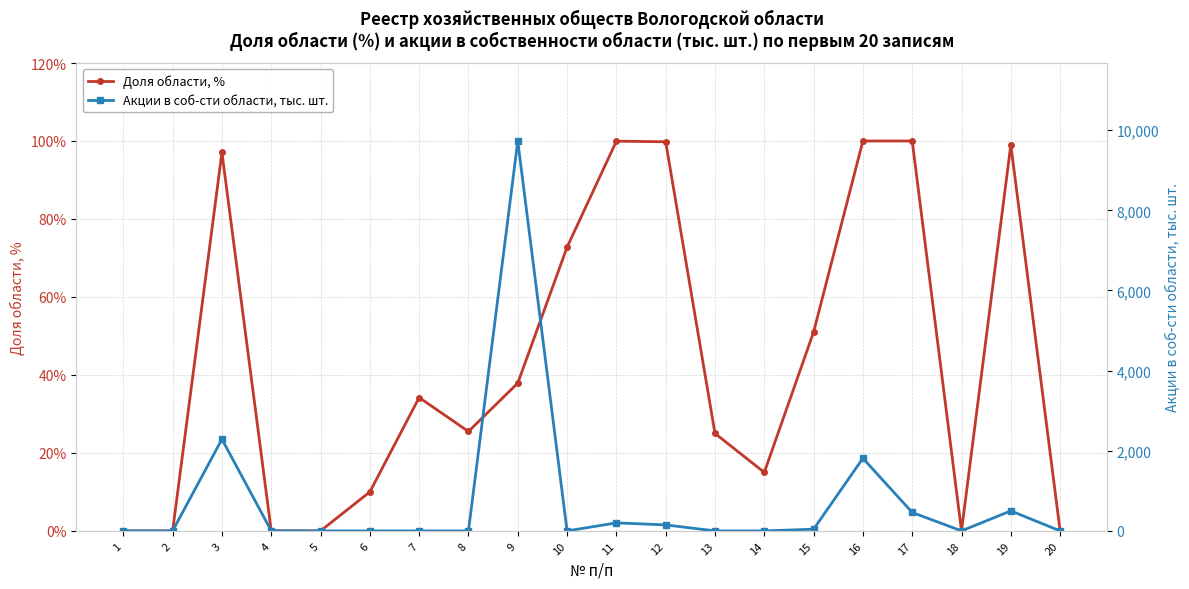

What is the total value across all series at 4?

2.7